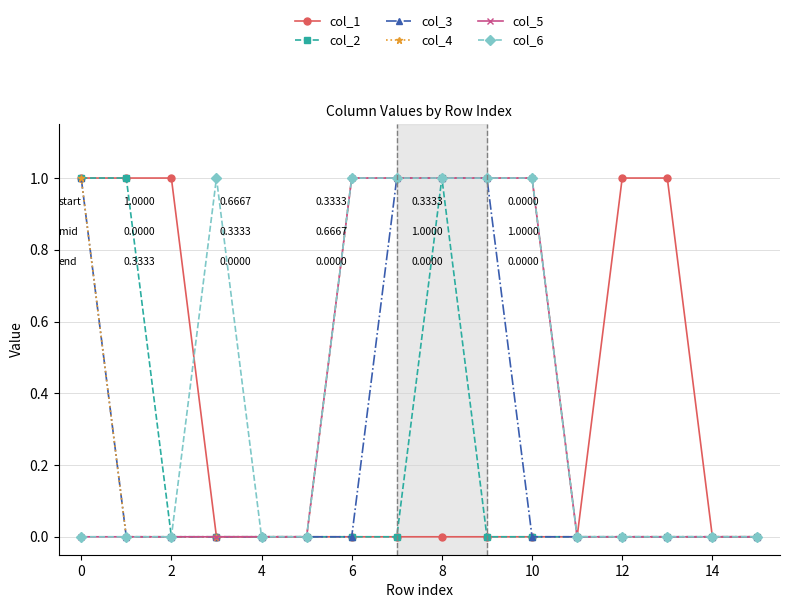

What are all the series names shown in the legend?

col_1, col_2, col_3, col_4, col_5, col_6